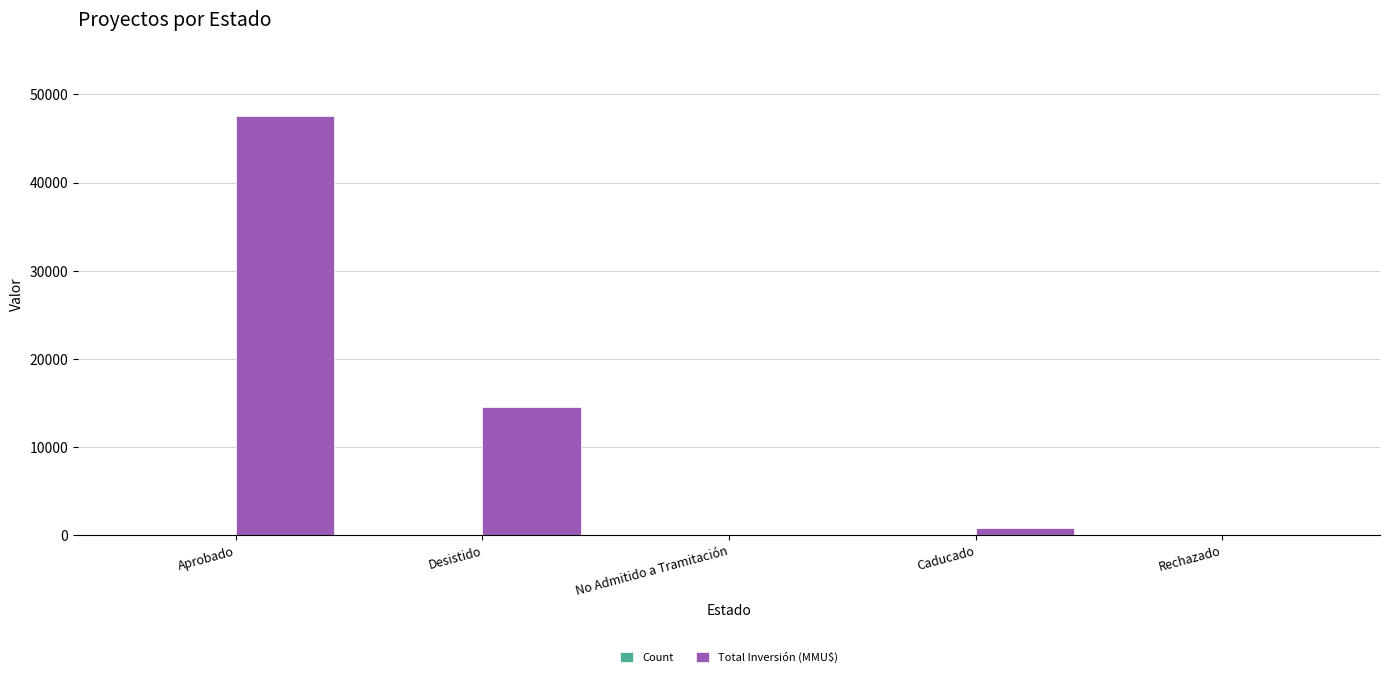

What is the sum of all Total Inversión (MMU$) values?

62854